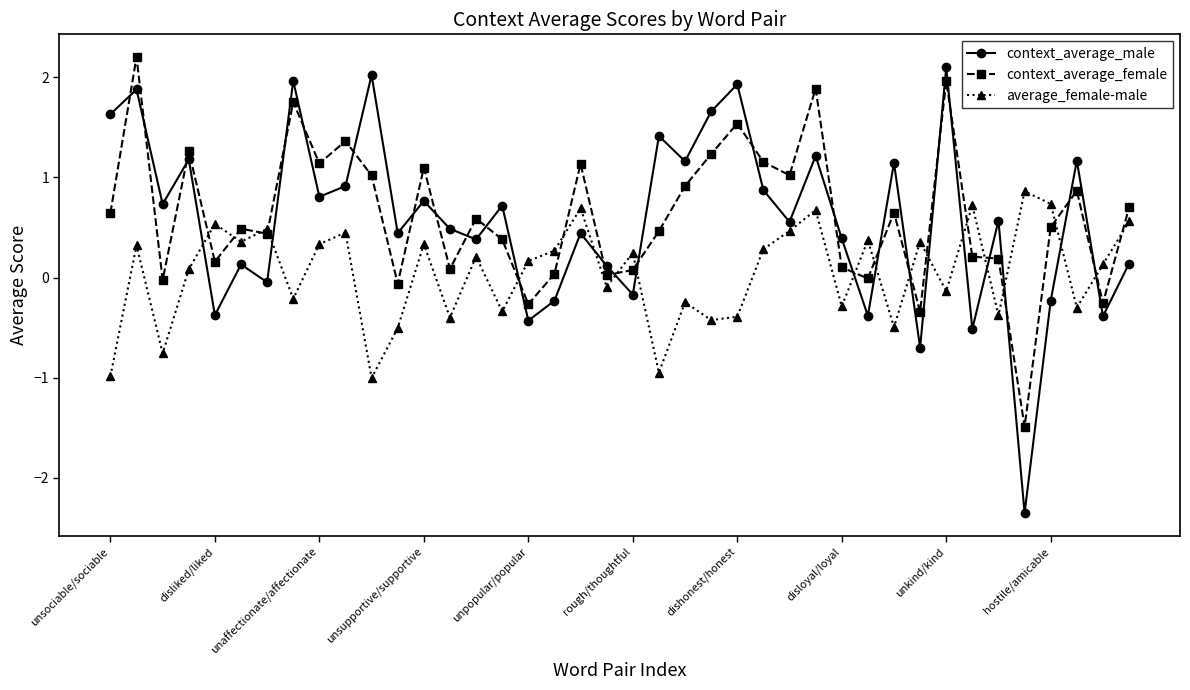

What is the greatest value displayed?

2.2